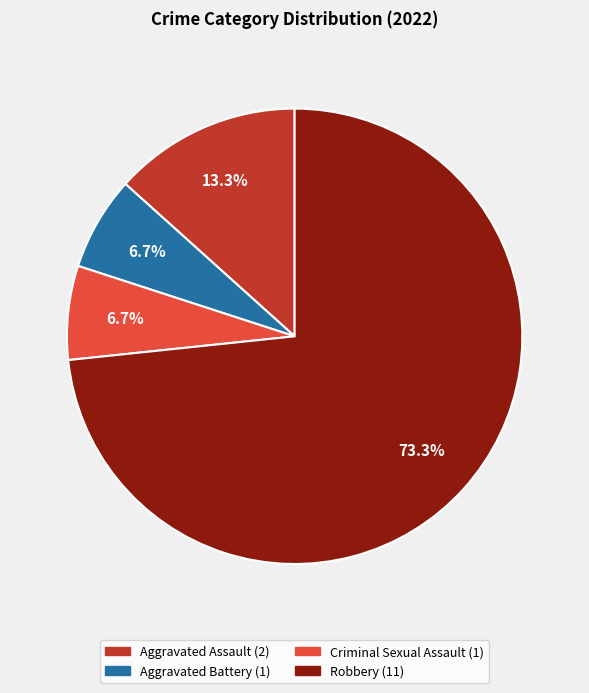

Which slice is the largest?

Robbery